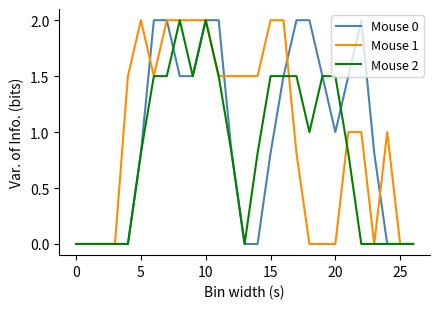

What is the average value of the Mouse 0 series?

1.0